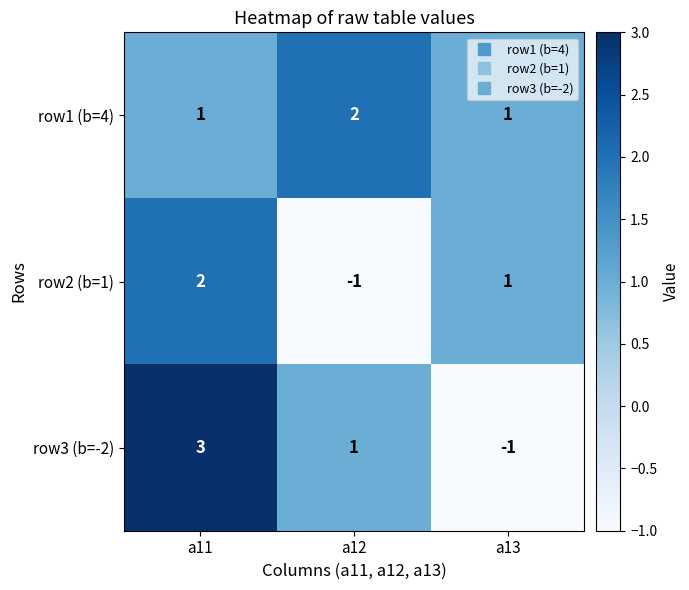

The row3 (b=-2) series shows 1 at a12. True or false?

True